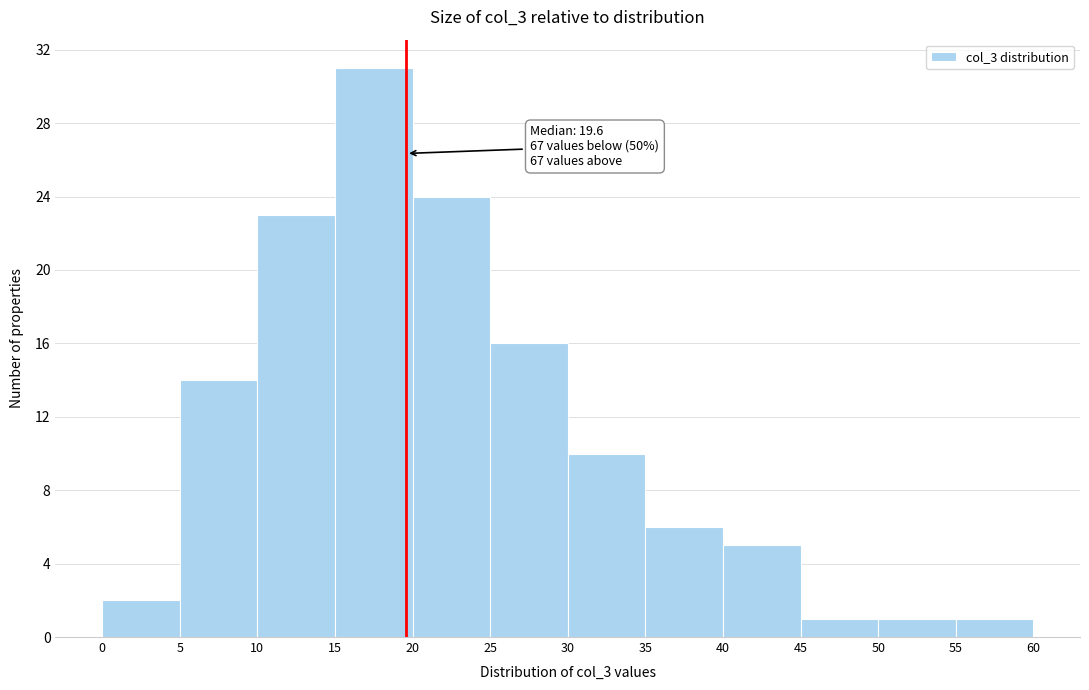

Over which range of the x-axis is the bar tallest?

15 to 20